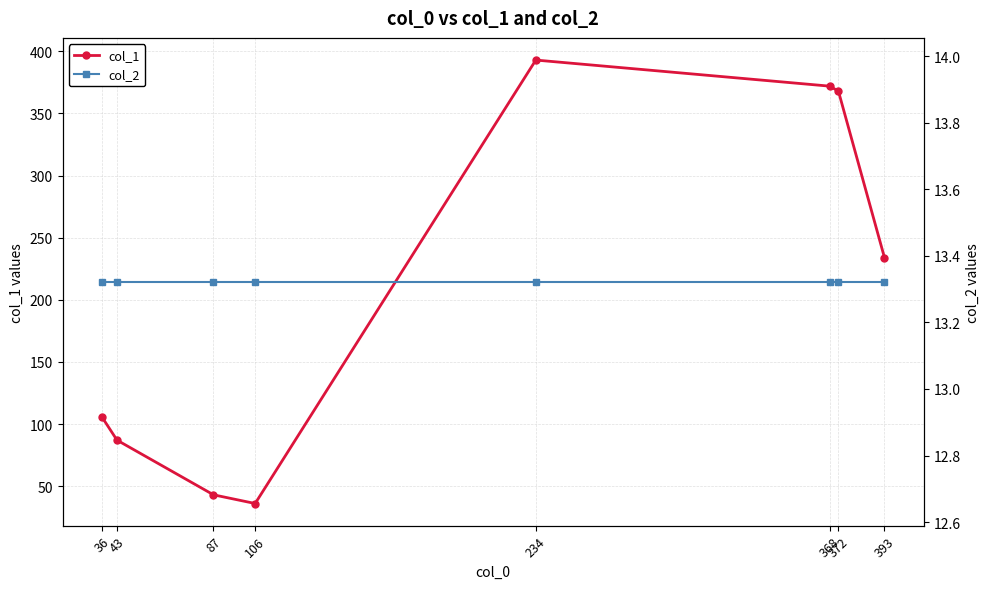

What are all the series names shown in the legend?

col_1, col_2